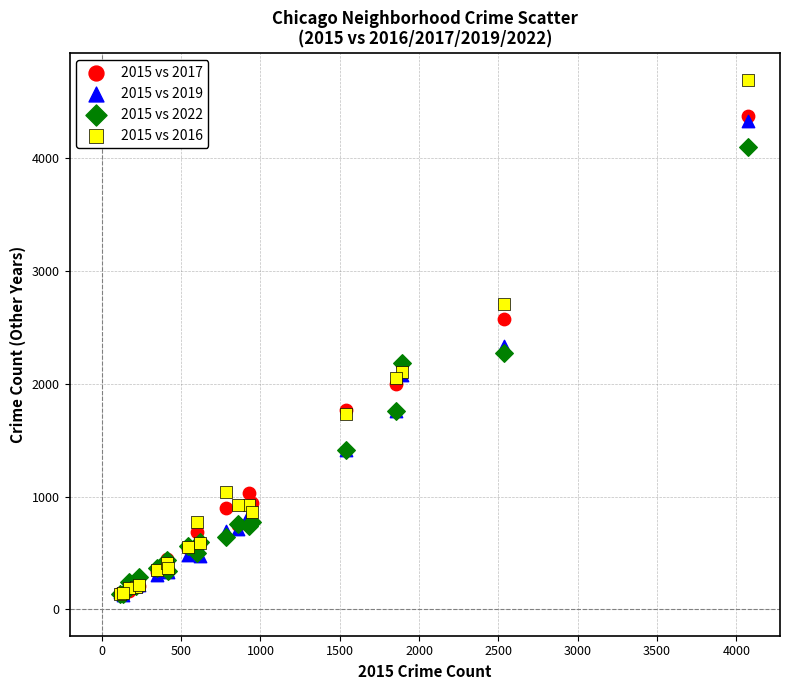

Which series contains the highest Y value?

2015 vs 2016